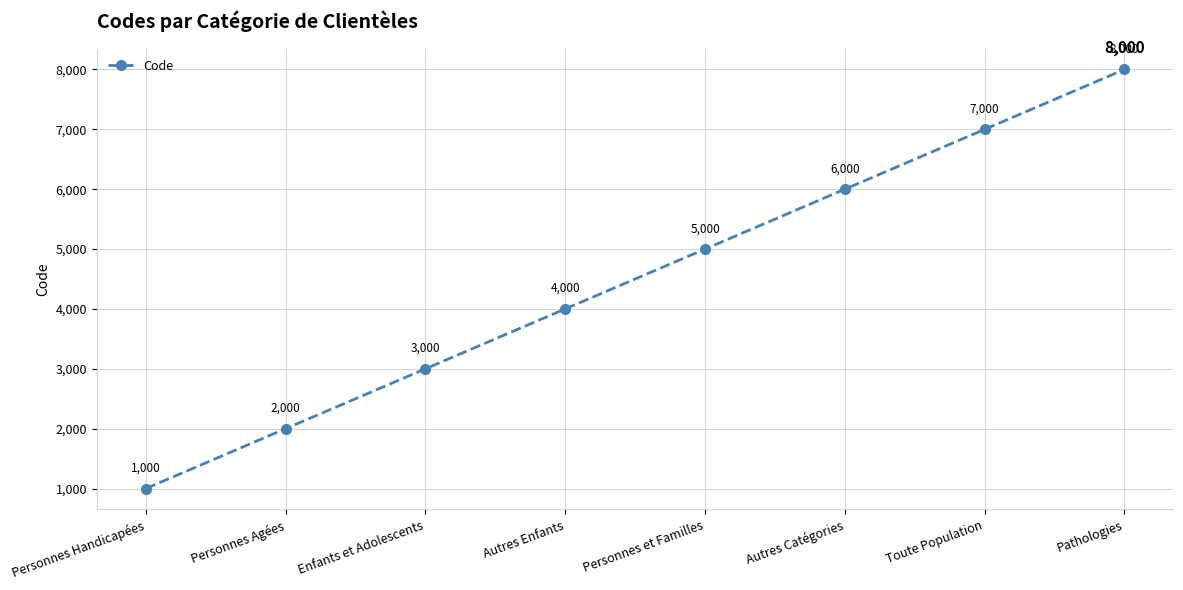

What is the minimum value shown in the chart?

1000